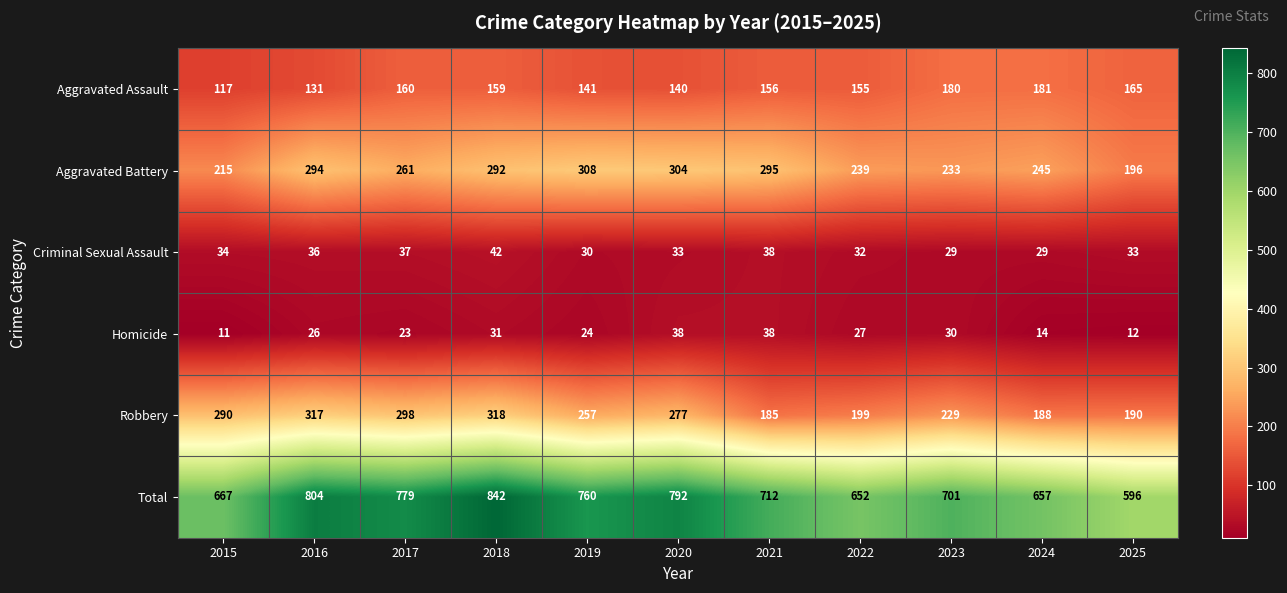

What is the difference between the second highest and second lowest values in the Total series?

152